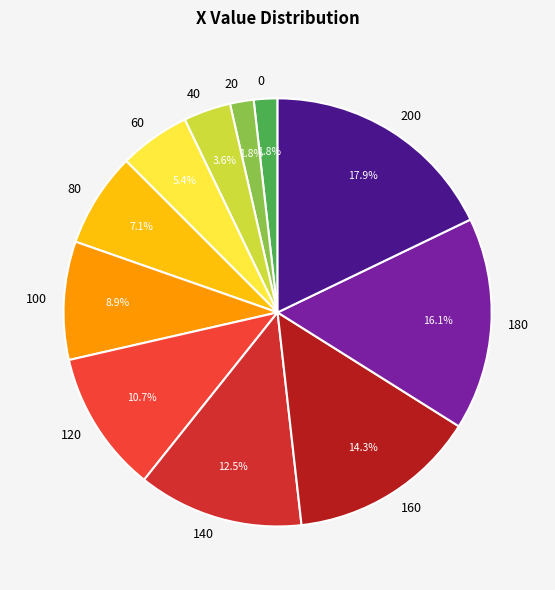

To the nearest percent, what is the average slice percentage?

9%